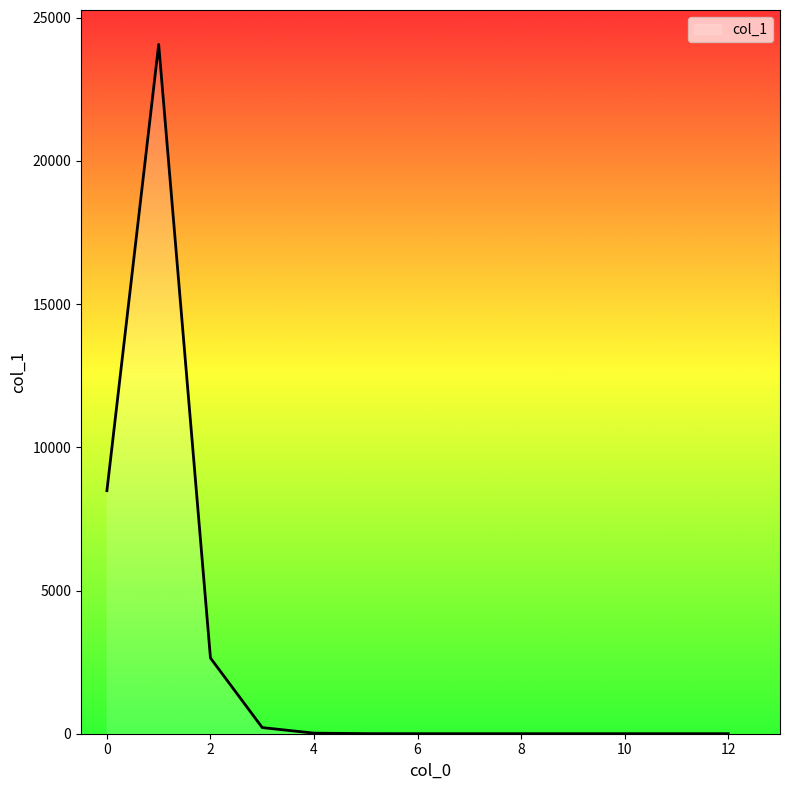

True or false: there are more than 0 points higher than both neighbors.

True